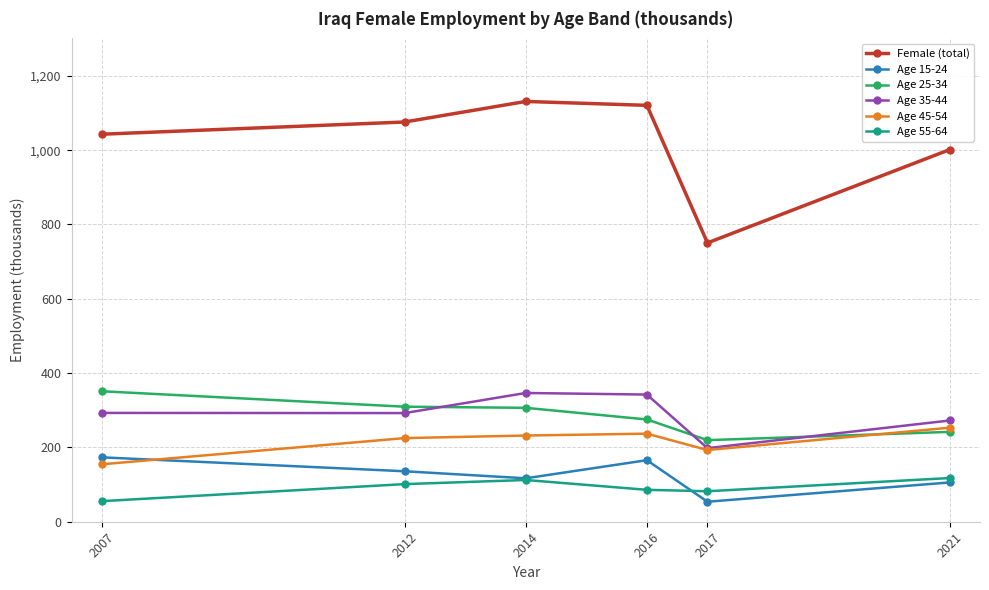

Is it true that Female (total) equals 1001.5 at 2021?

True